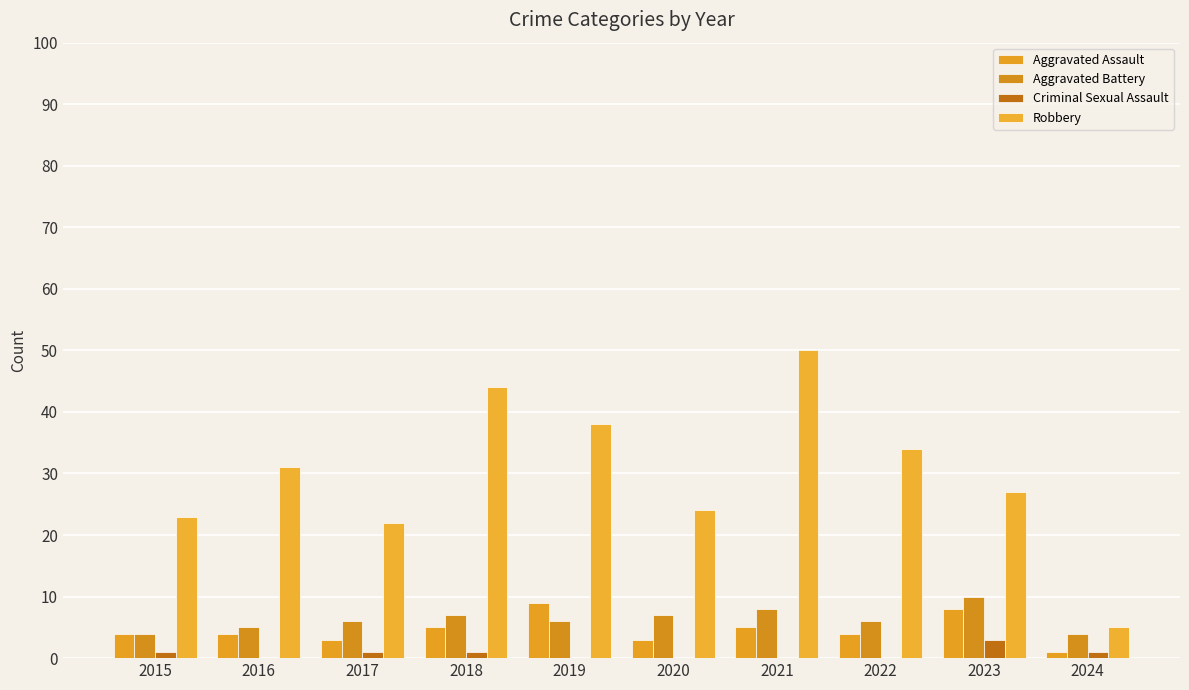

True or false: Robbery has a value of 28 at 2018.

False